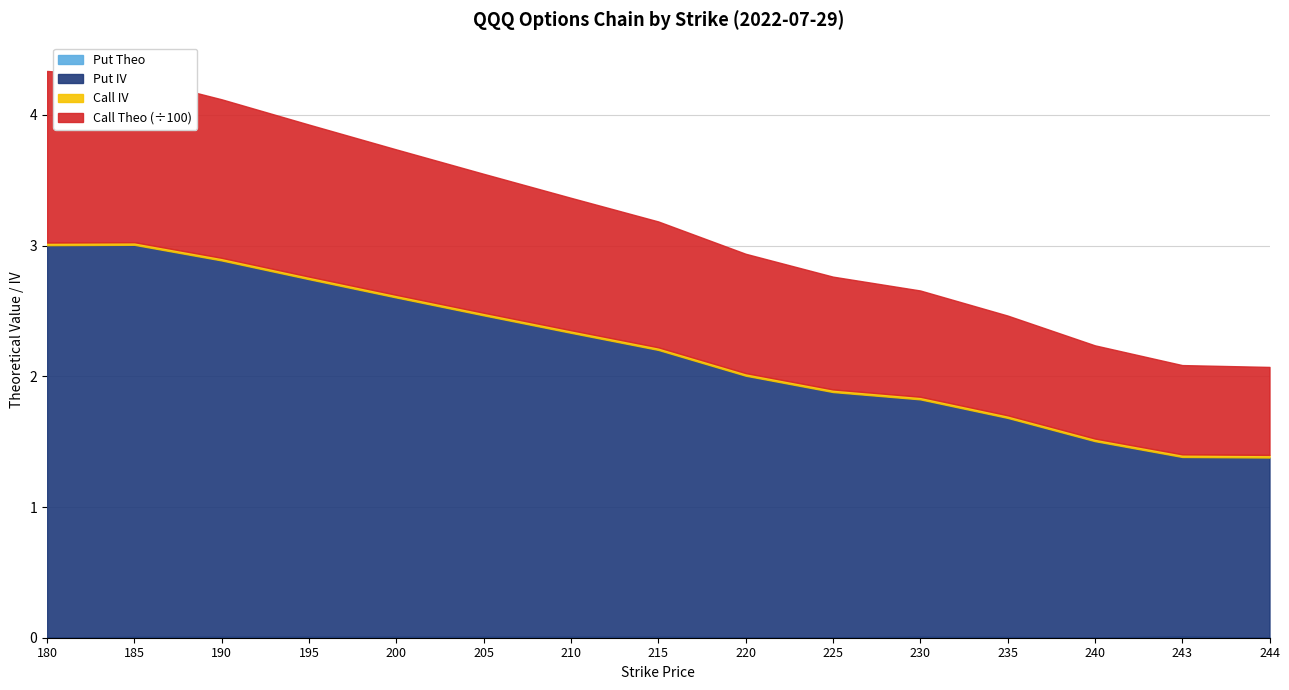

The Put IV series shows 2.0 at 220. True or false?

True